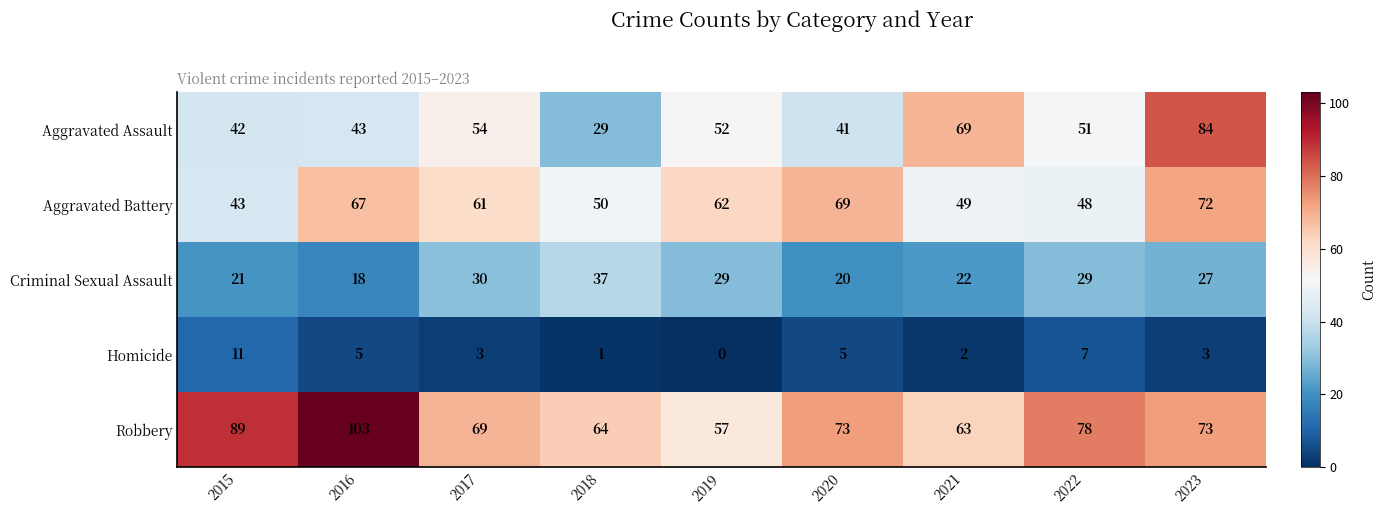

What is the greatest value displayed?

103